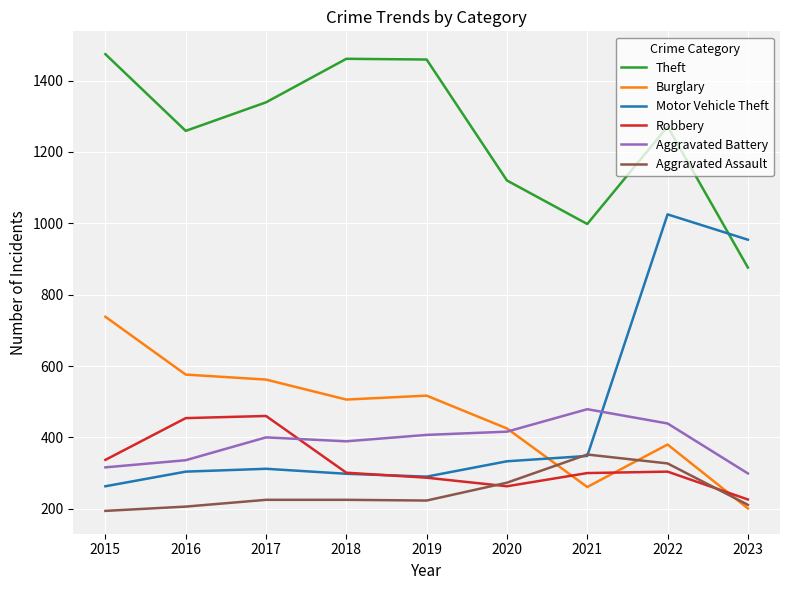

How many lines are shown in the chart?

6